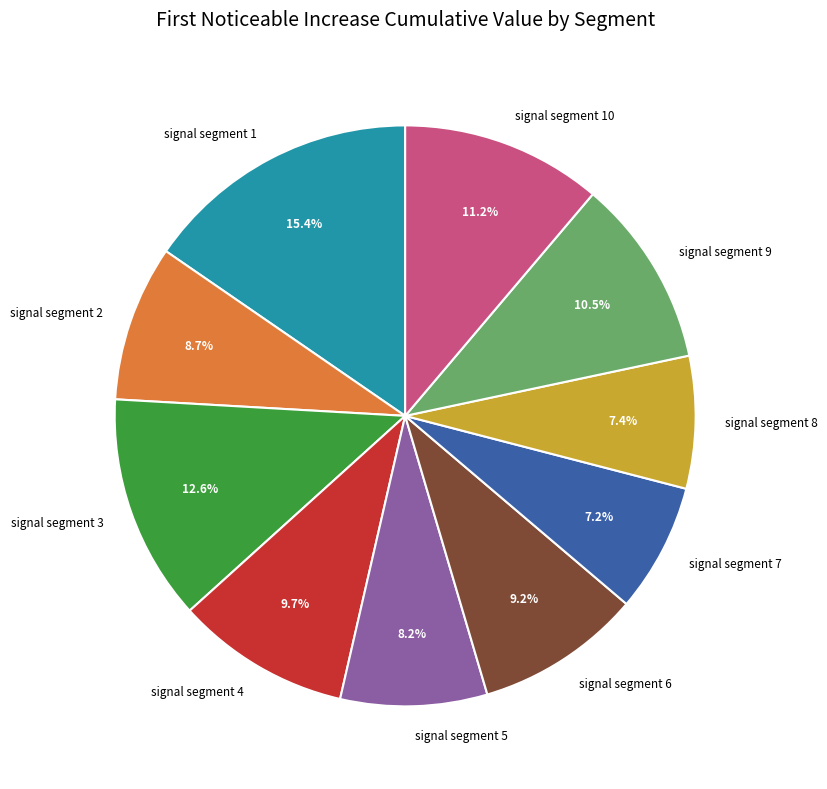

To the nearest percent, what portion does signal segment 6 represent?

9%